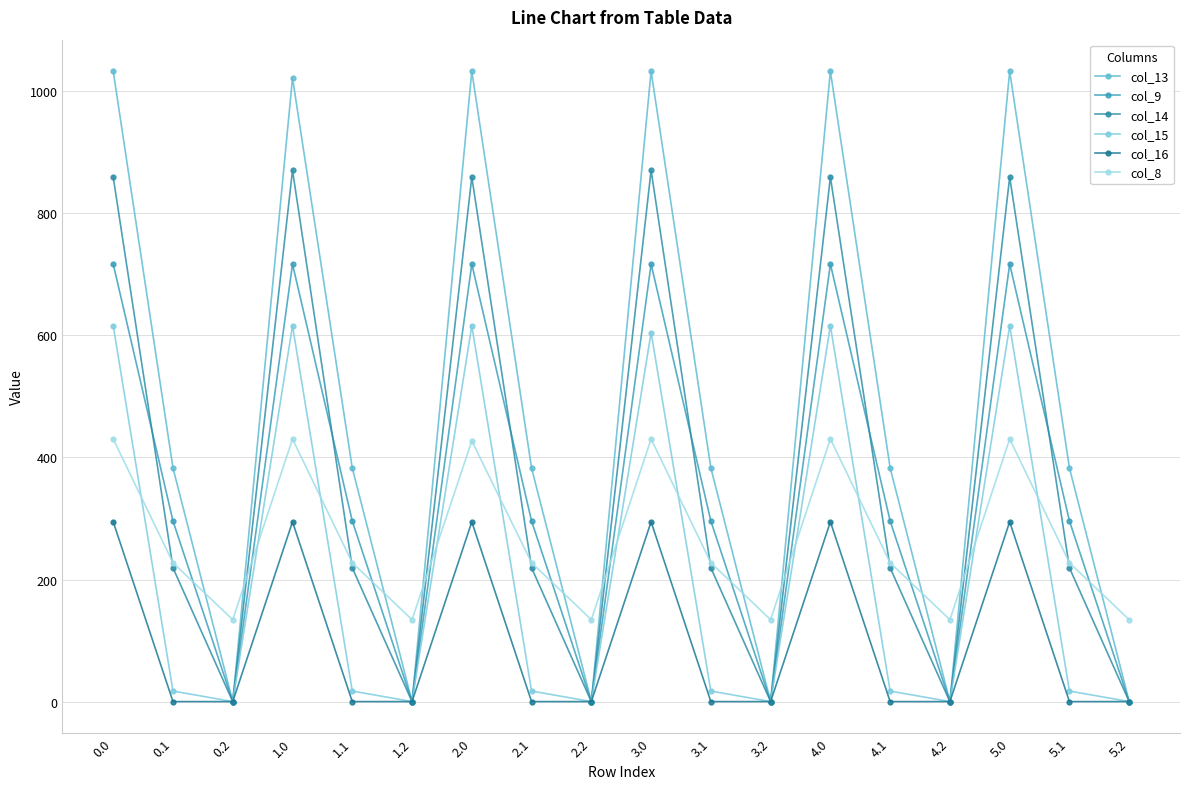

What position from the right is 5.2?

1